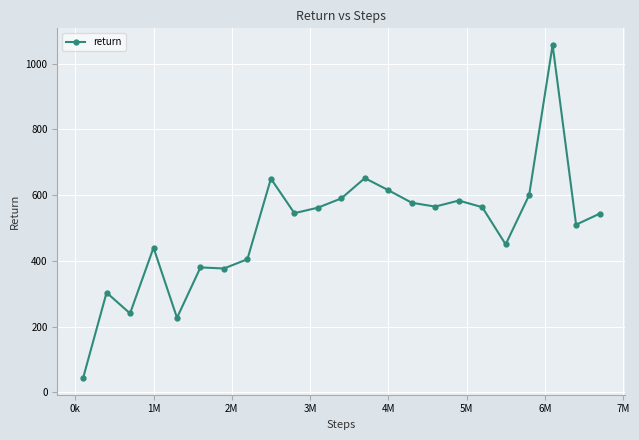

True or false: there are more than 1 points higher than both neighbors.

True